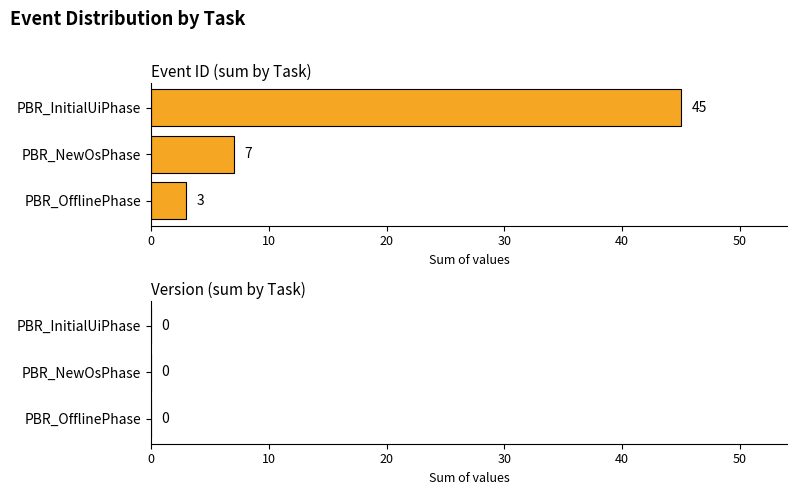

How many data points are less than 7?

1